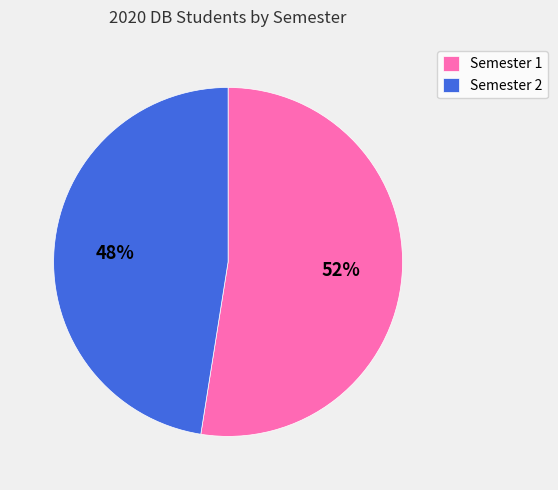

True or false: Semester 1 accounts for 52% of the total.

True